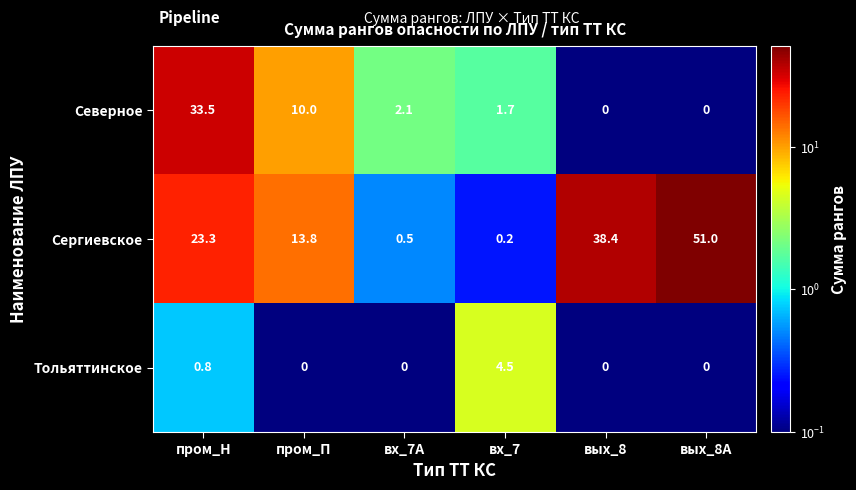

At which label does Тольяттинское reach its peak?

вх_7